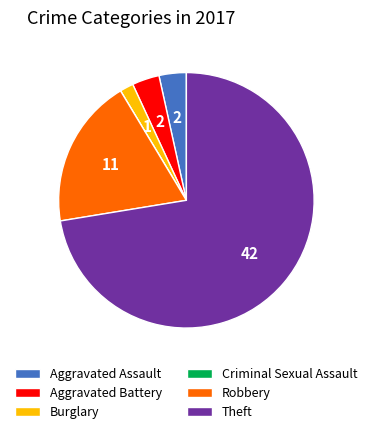

What is the largest slice in the pie chart?

Theft